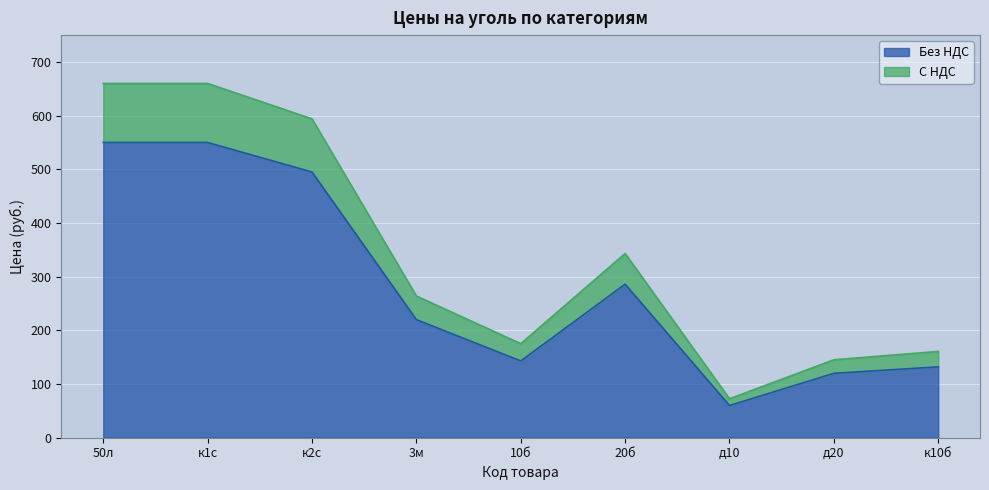

How many data points in Без НДС are less than 220?

4